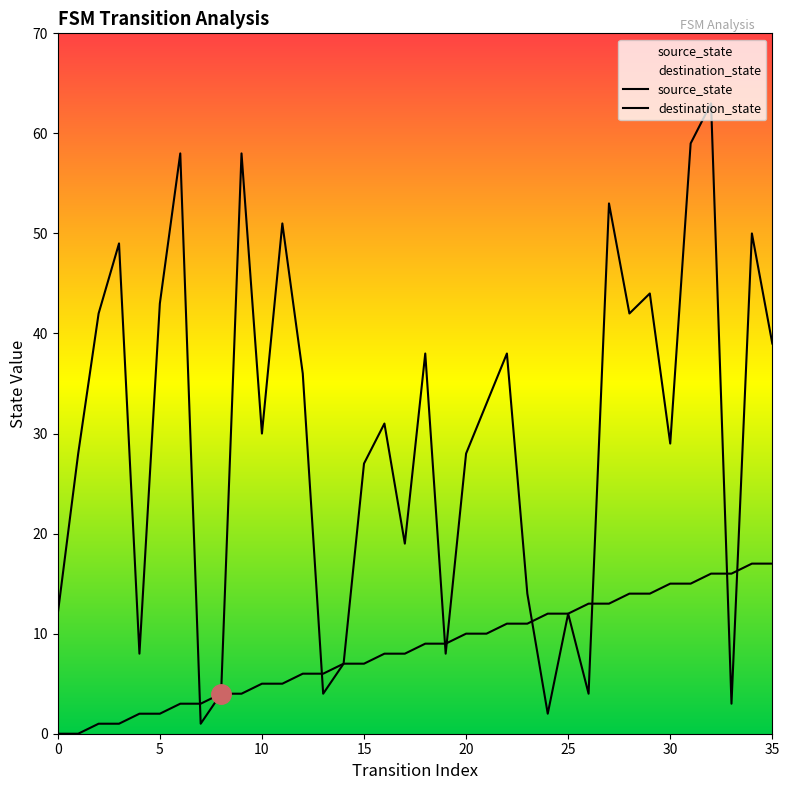

What is the label of the 28th point from the right?

8